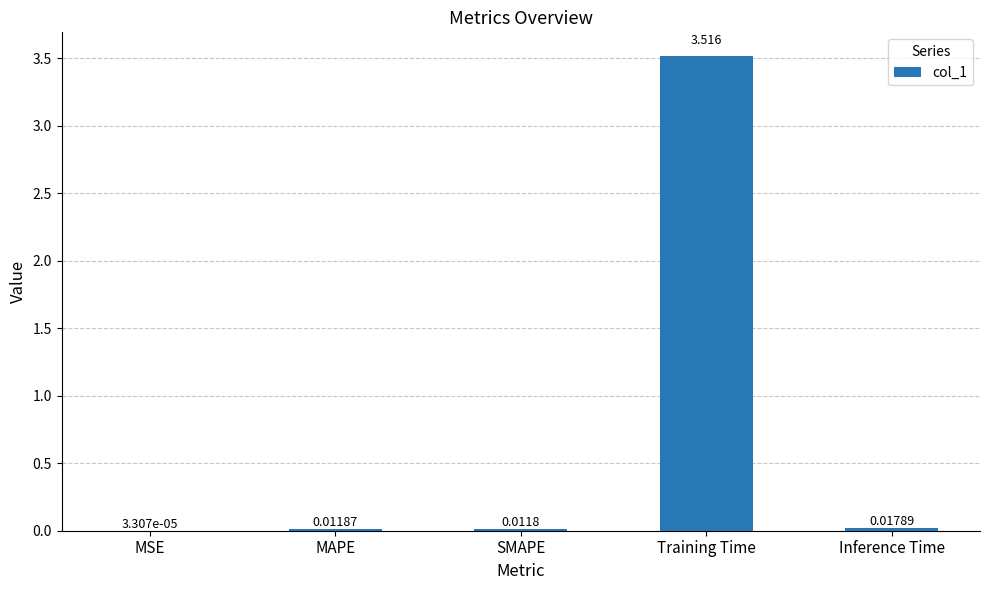

Between Inference Time and Training Time, which is larger?

Training Time